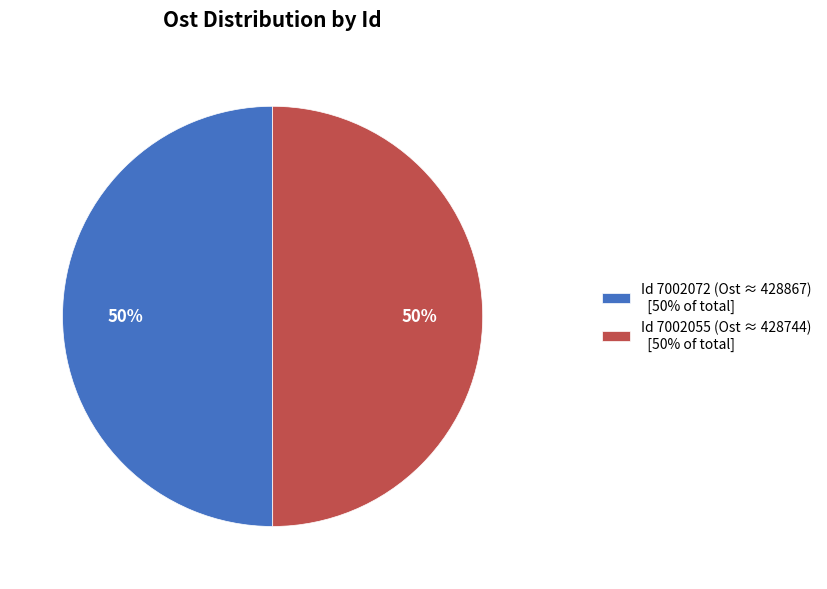

What percentage is the Id 7002055 (Ost ≈ 428744) [50% of total] slice, to the nearest percent?

50%